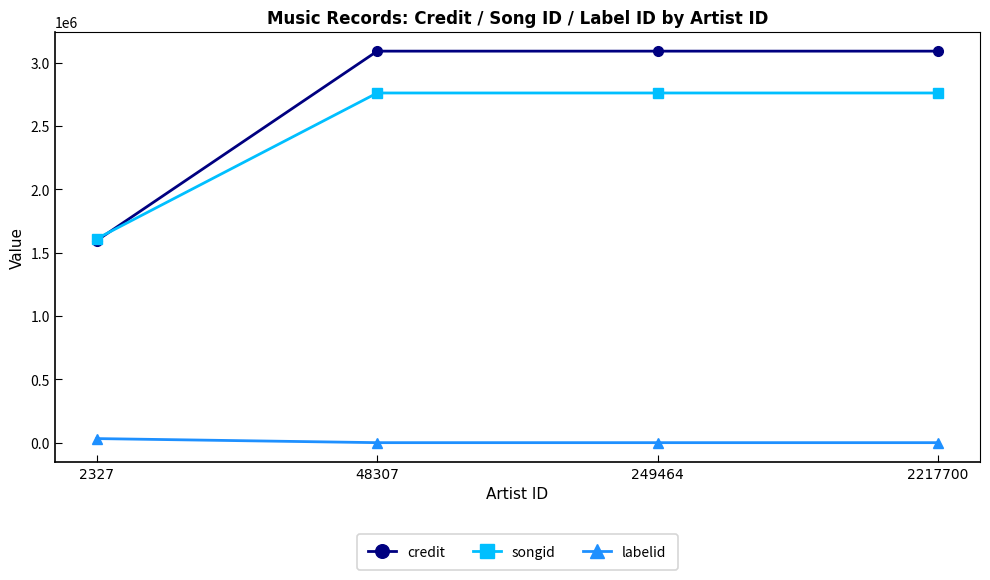

True or false: songid has a value of 4492860 at 249464.

False